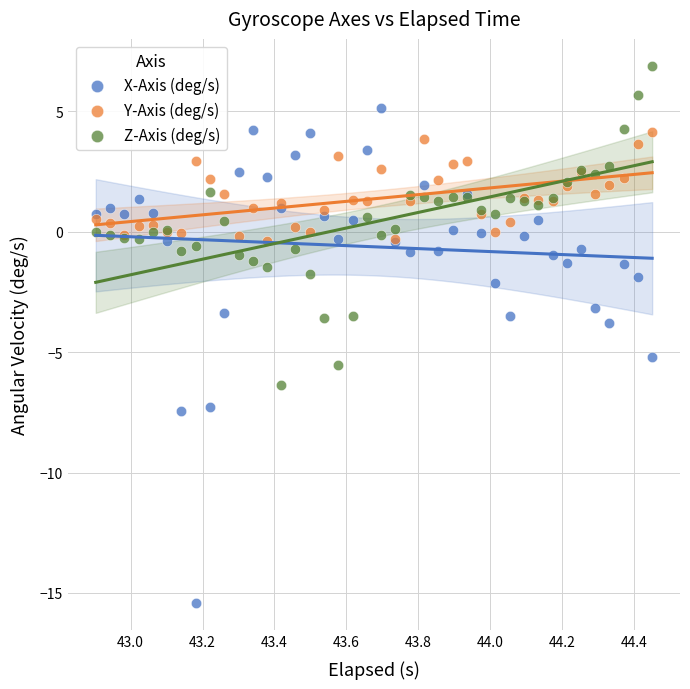

Which series contains the lowest Y value?

X-Axis (deg/s)